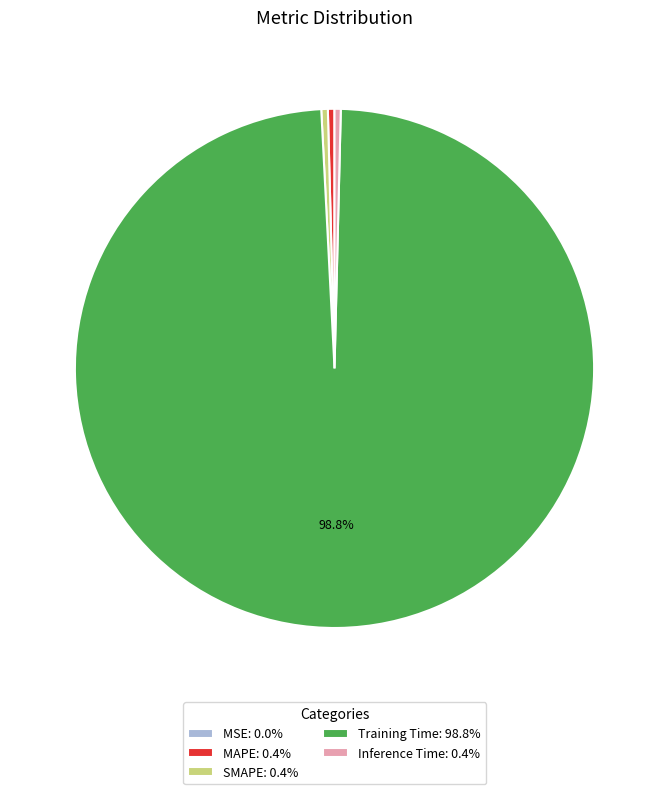

The SMAPE slice represents 0% of the pie. True or false?

True